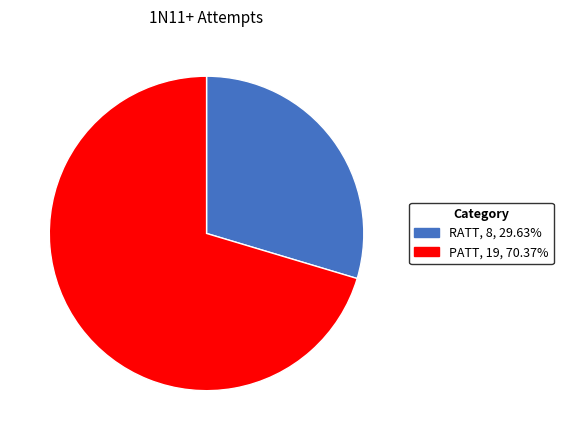

Between PATT and RATT, which is larger?

PATT